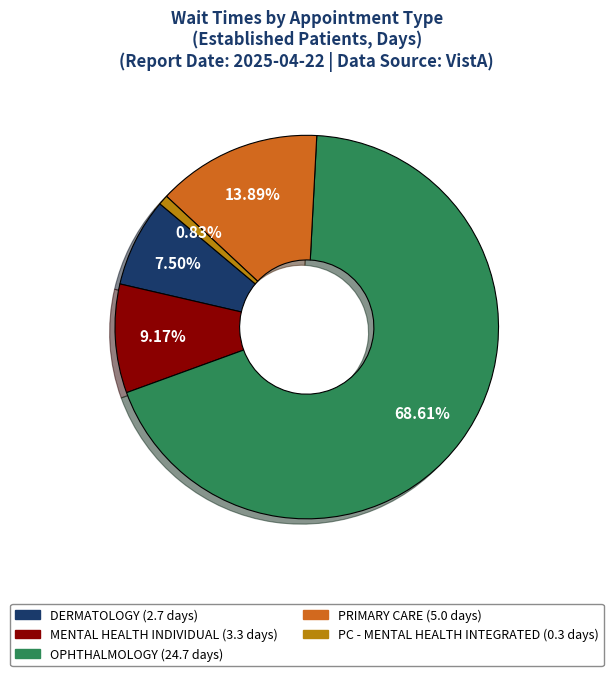

Count the number of slices in the pie.

5